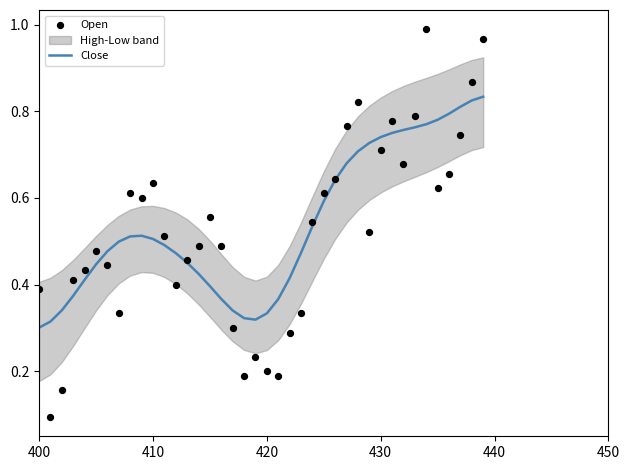

Which series has the largest total across all categories?

Close